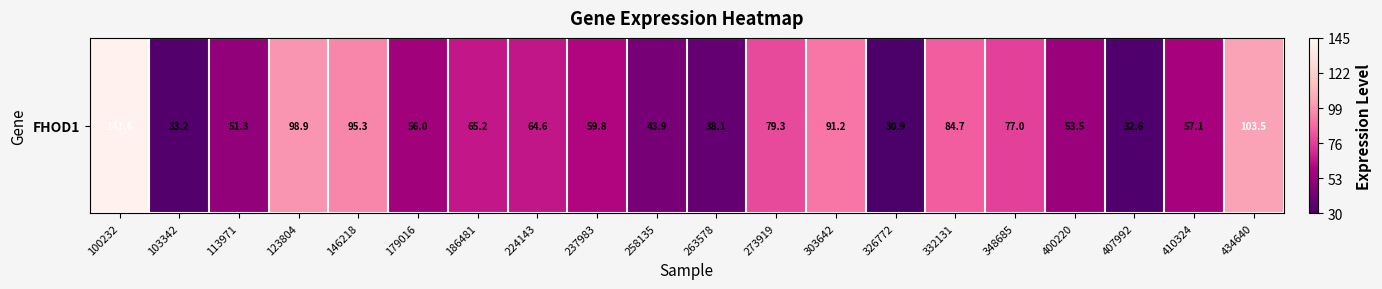

Between 273919 and 332131, which is larger?

332131